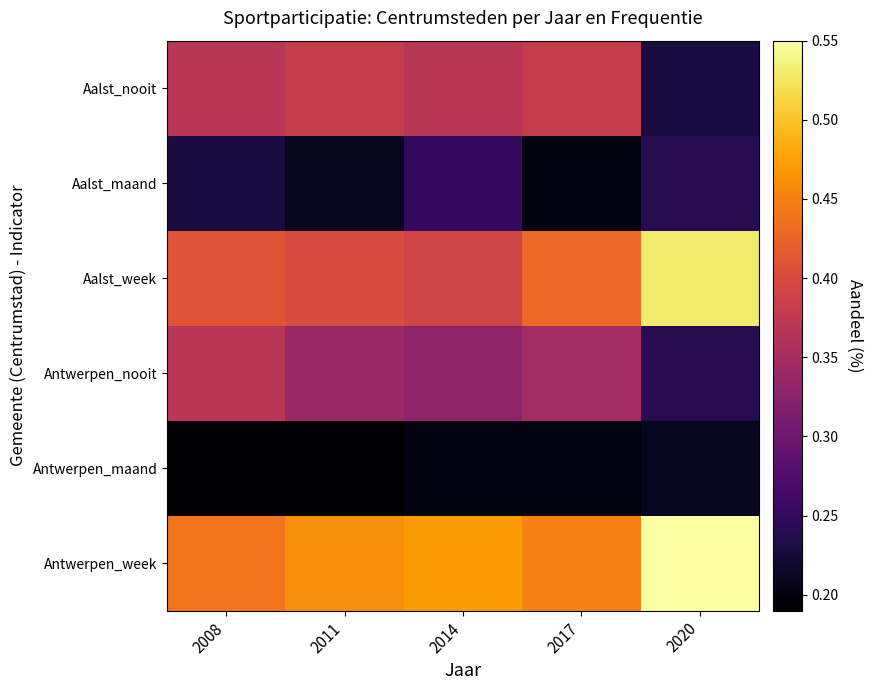

Rank the series at 2014 from highest to lowest value.

Antwerpen_week, Aalst_week, Aalst_nooit, Antwerpen_nooit, Aalst_maand, Antwerpen_maand